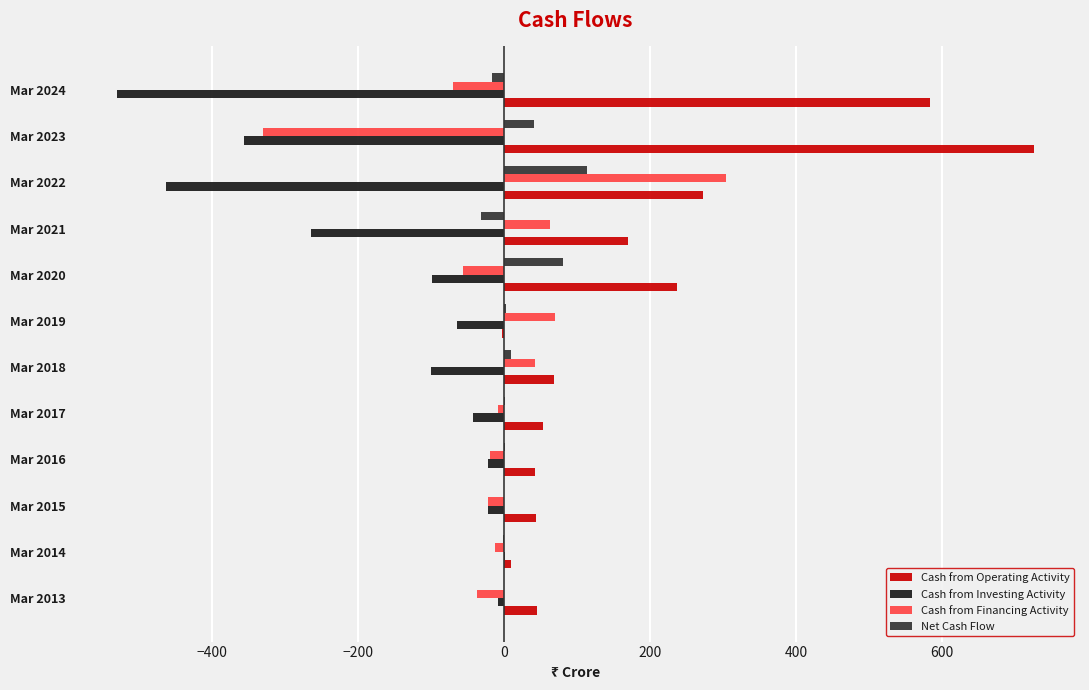

The value of Cash from Investing Activity at Mar 2021 is -53. True or false?

False